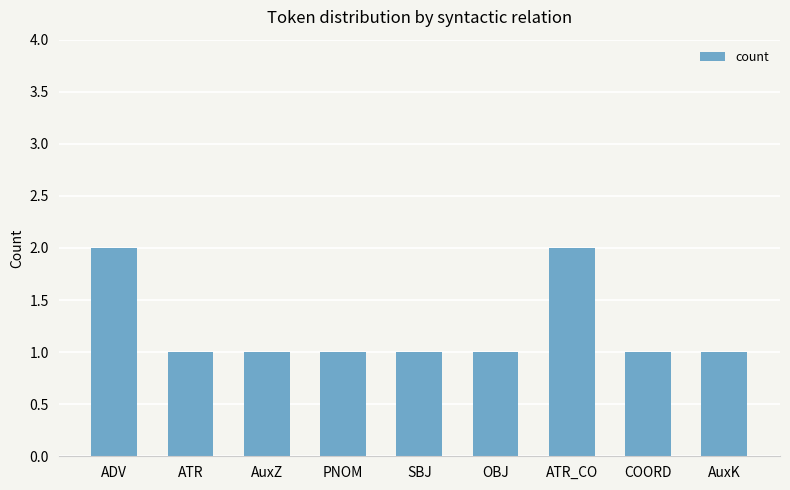

Is it true that the value at ADV is 2?

True